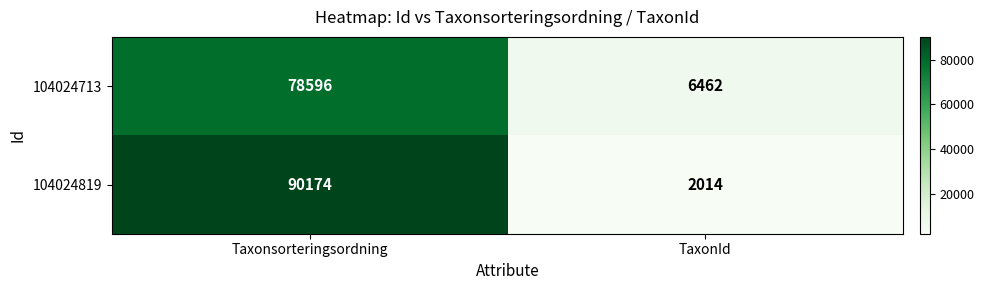

Rank the series at TaxonId from lowest to highest value.

104024819, 104024713